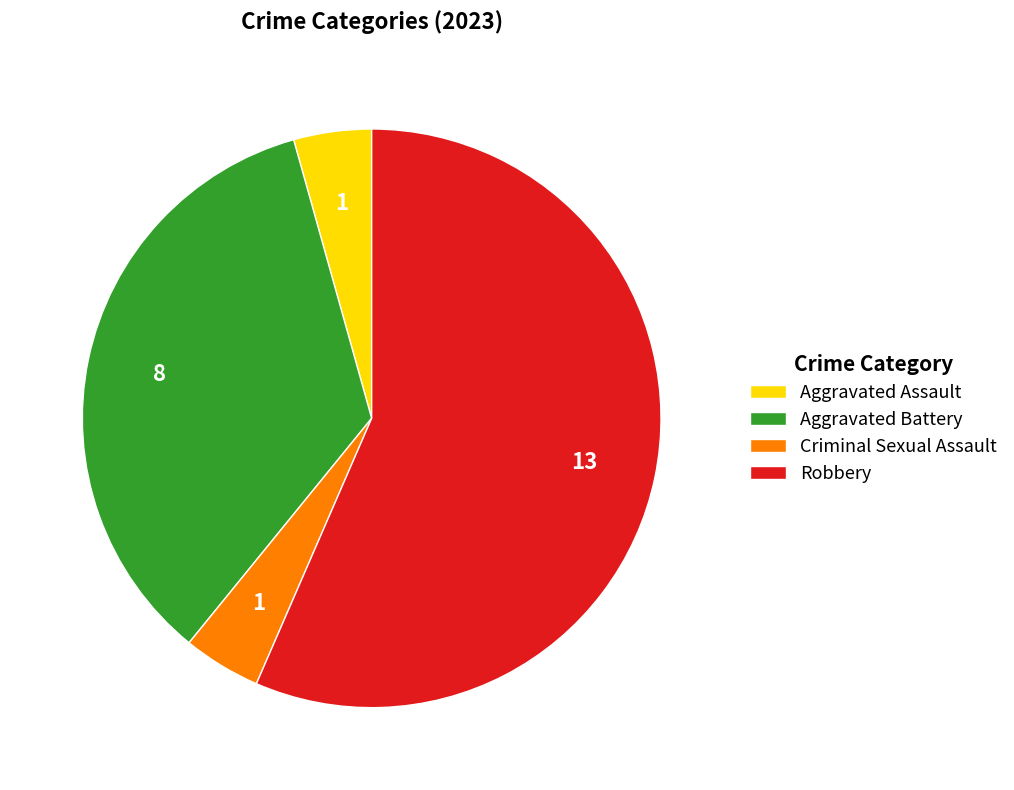

The Aggravated Assault slice represents 15% of the pie. True or false?

False